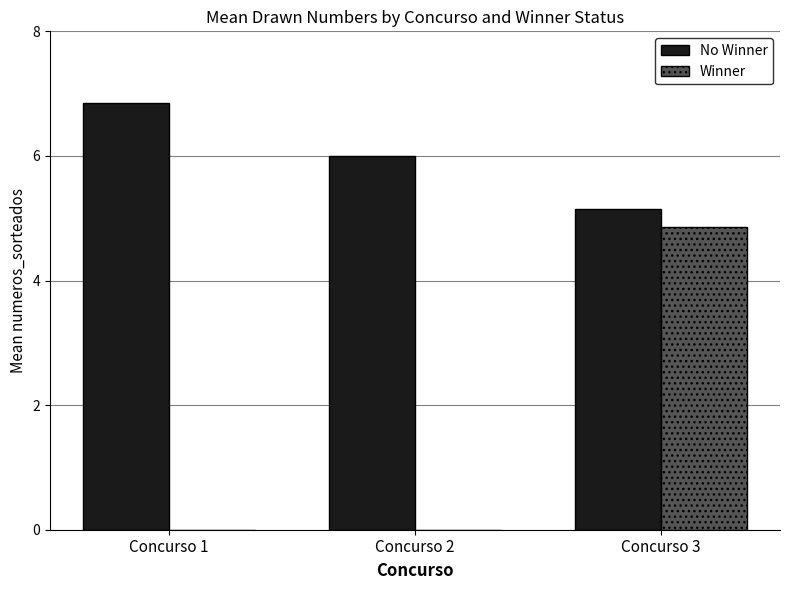

Count the number of data series in this chart.

2